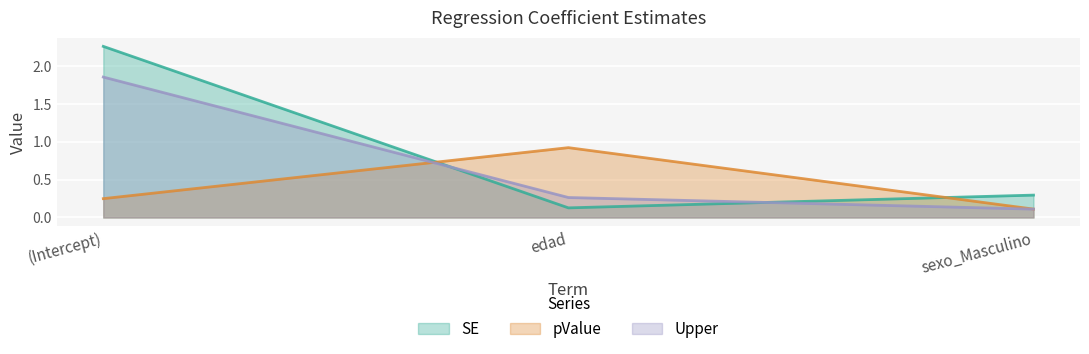

What is the total value across all series at sexo_Masculino?

0.5